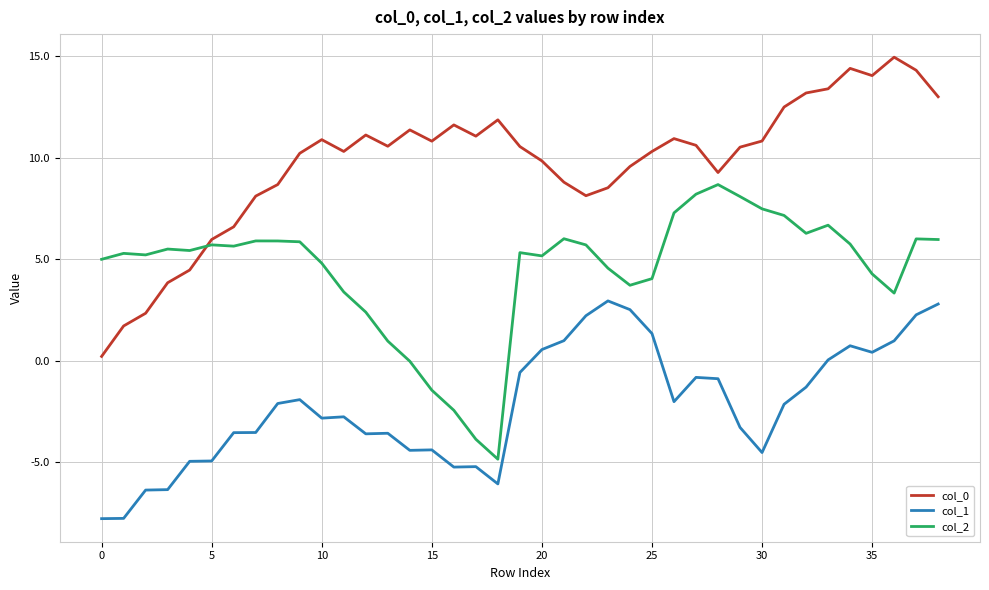

True or false: col_0 and col_1 intersect in this chart.

False